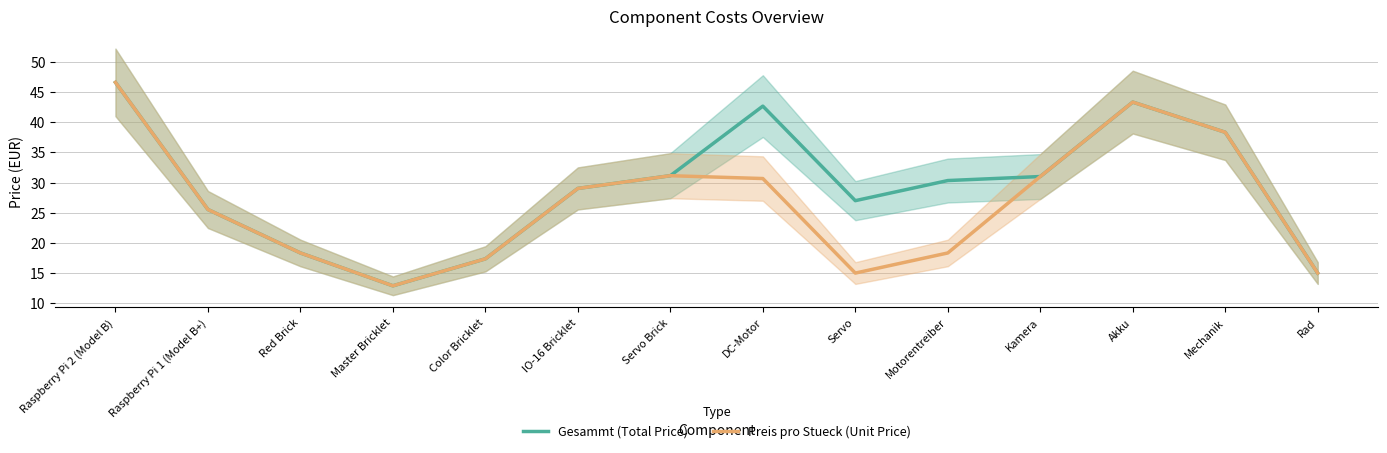

The value of Preis pro Stueck (Unit Price) at Servo Brick is 44.7. True or false?

False